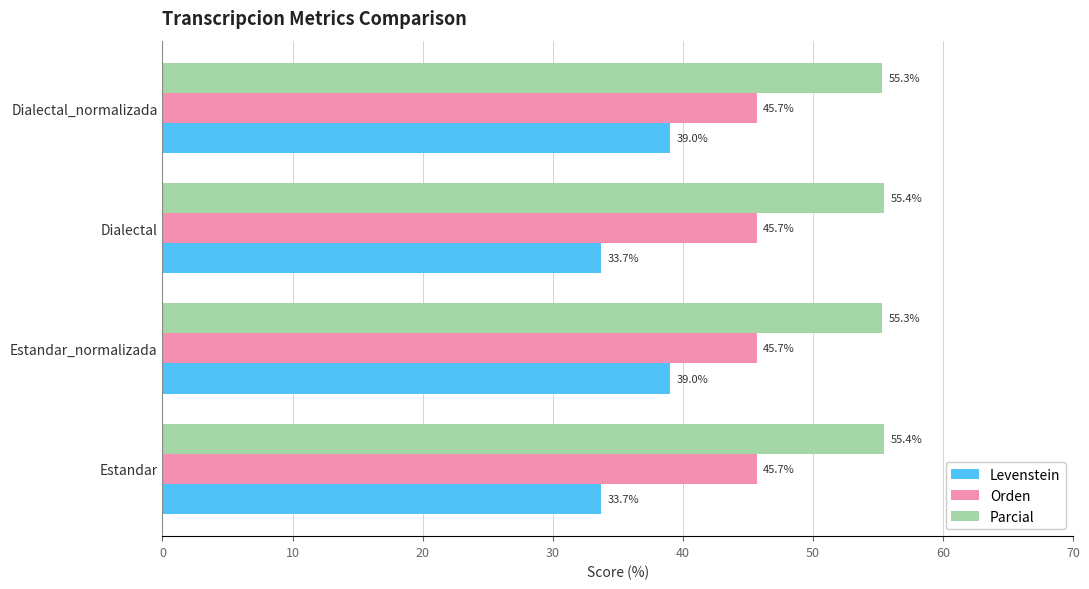

Is the value of Levenstein at Dialectal greater than the value of Orden at Dialectal_normalizada?

No